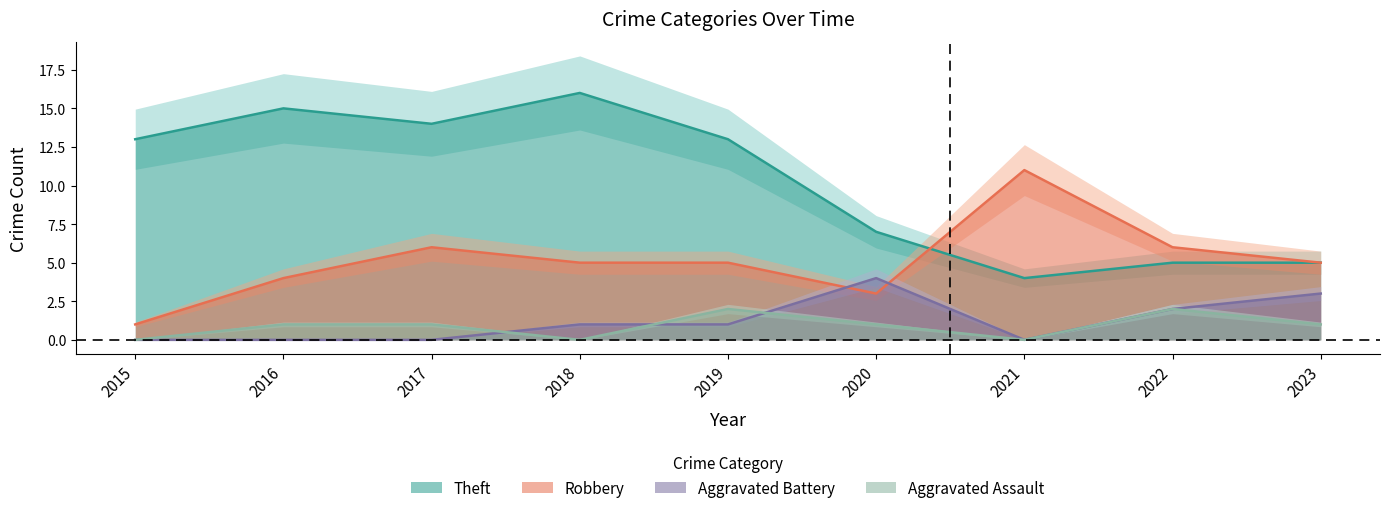

The Robbery series shows 15 at 2021. True or false?

False